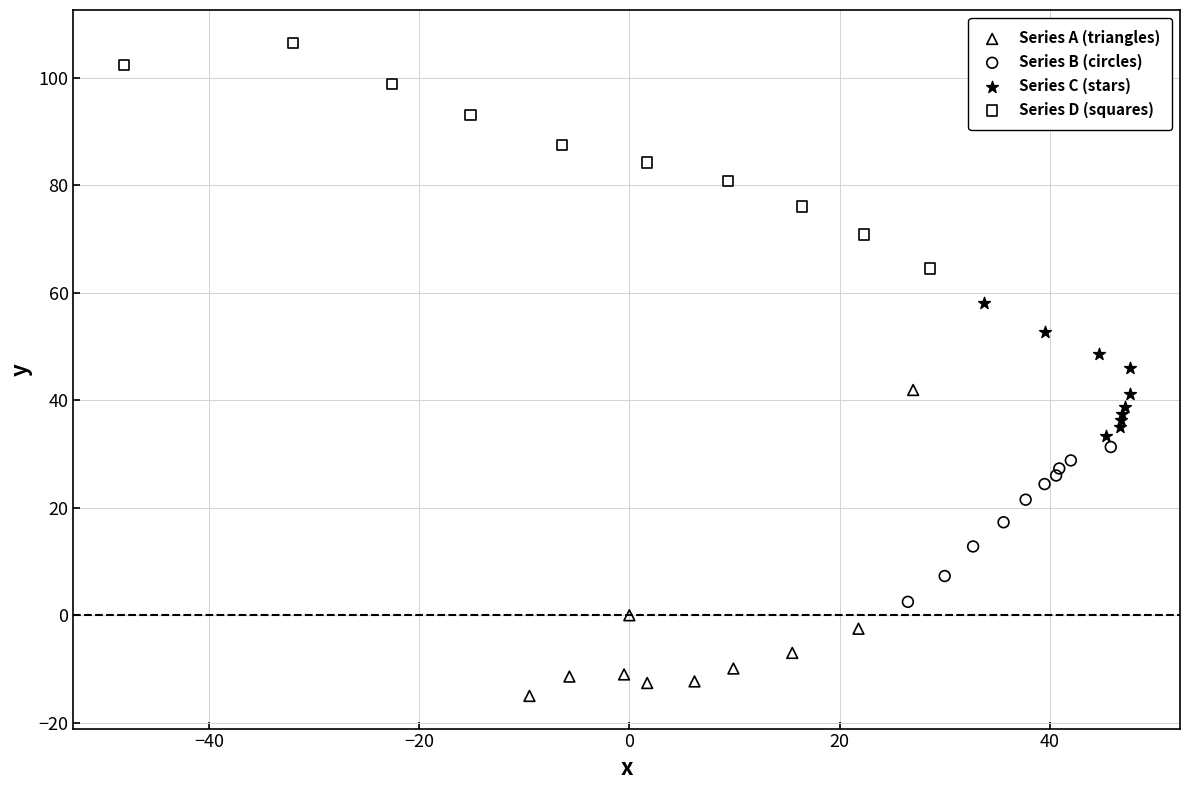

Which series contains the lowest Y value?

Series A (triangles)